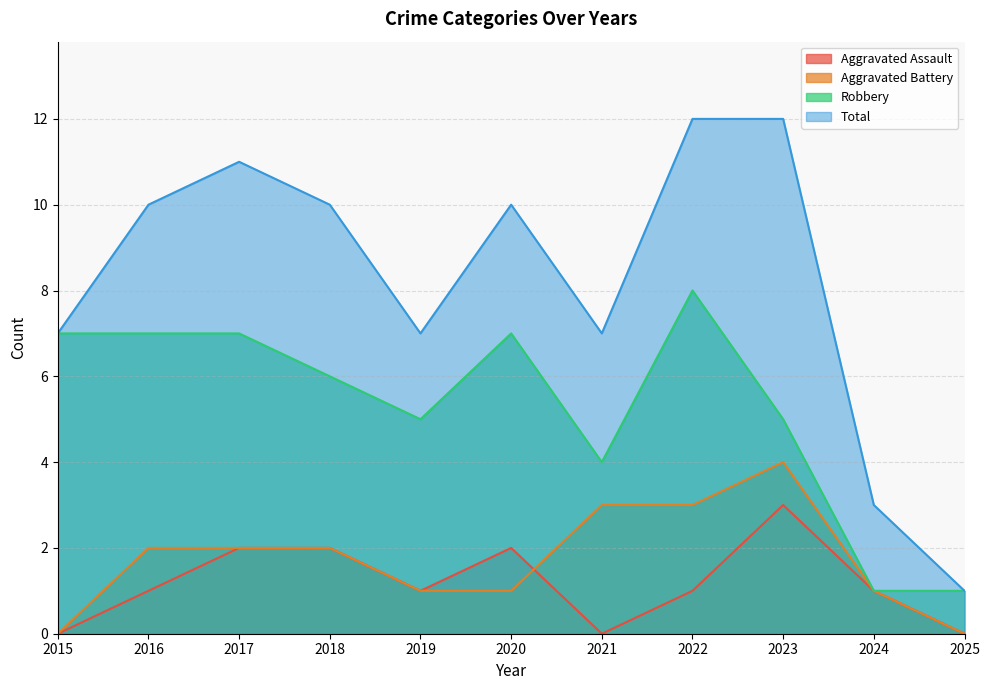

Between 2021 and 2015, which is larger?

2021